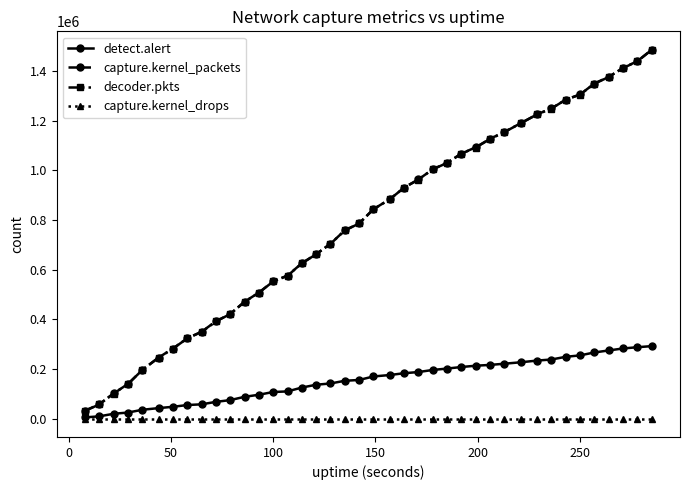

Which series has the widest spread of values?

decoder.pkts